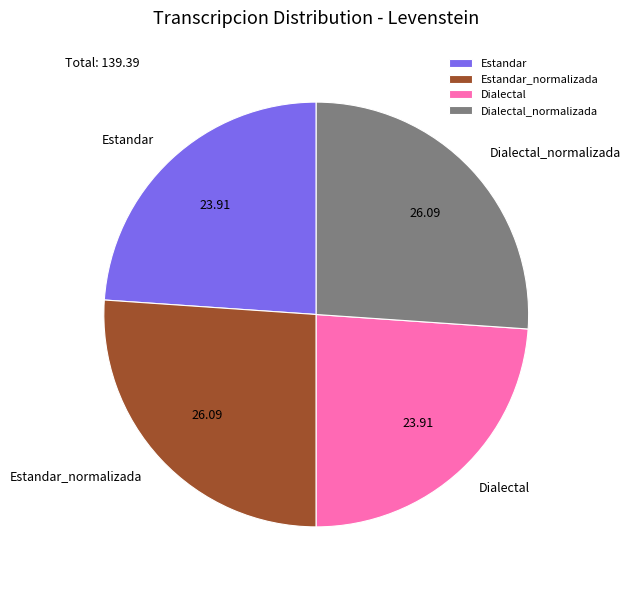

Between Dialectal and Estandar_normalizada, which is larger?

Estandar_normalizada